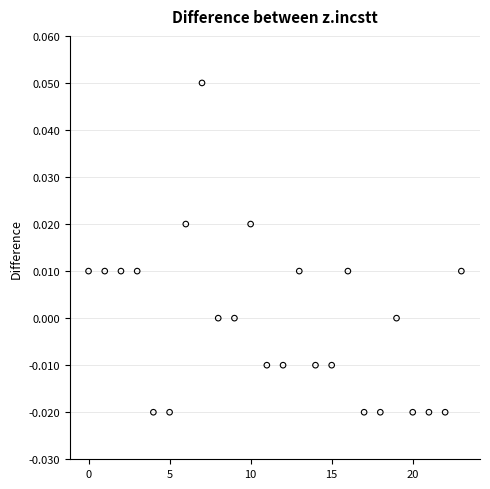

How many points are shown in the scatter plot?

24